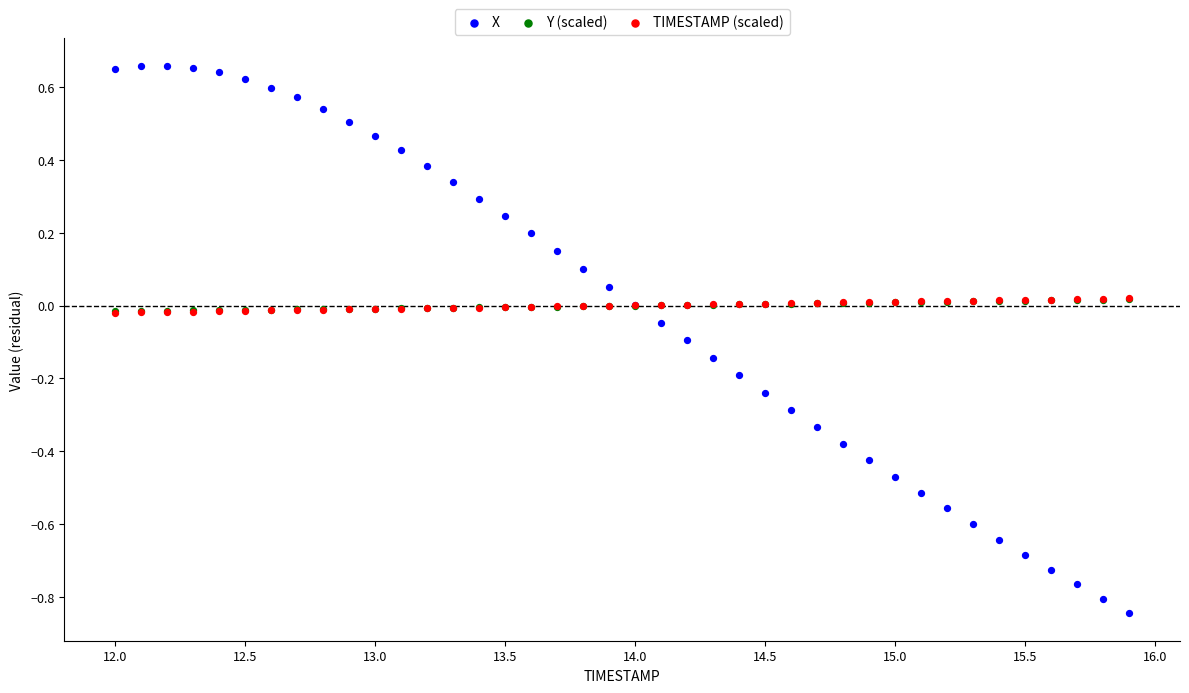

What are all the series names shown in the legend?

X, Y (scaled), TIMESTAMP (scaled)